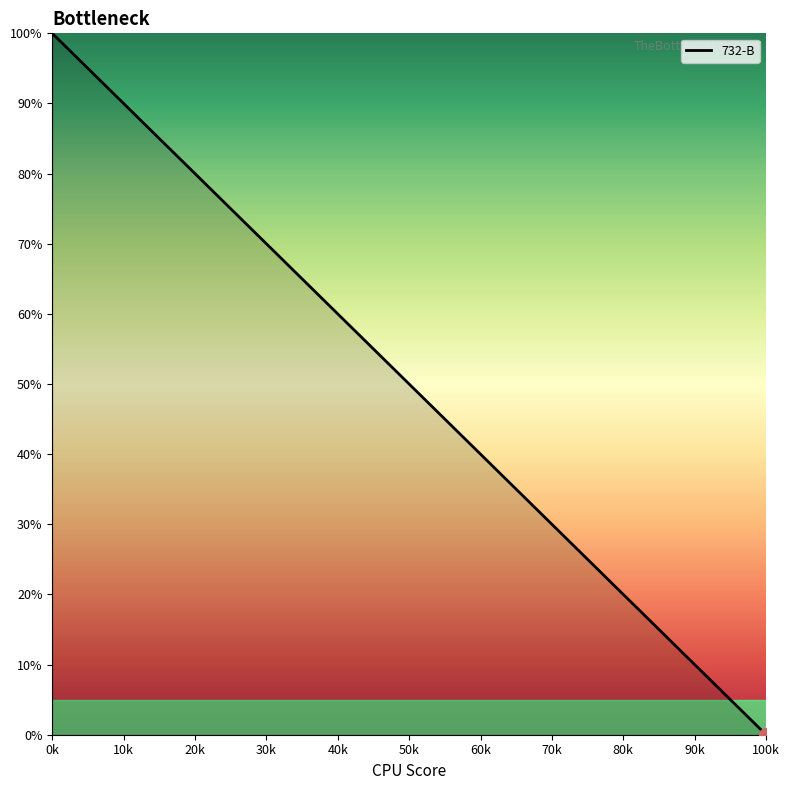

What is the difference between the second highest and minimum values?

80